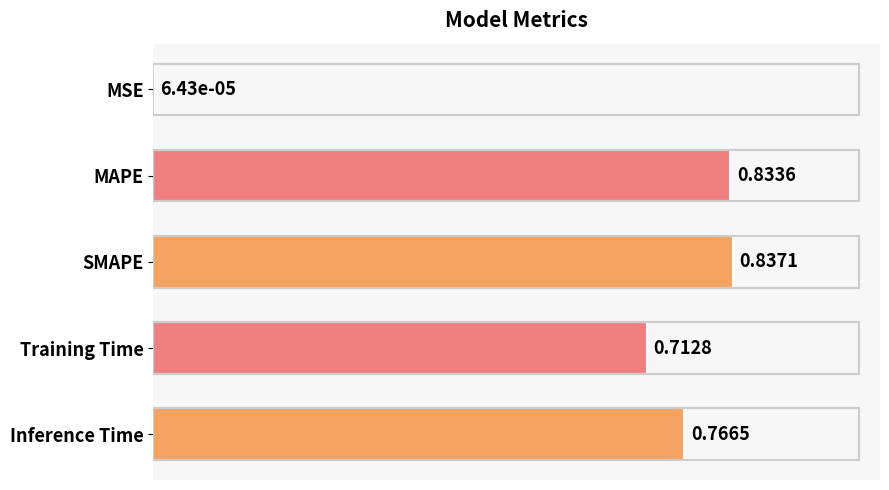

Which category has the highest value across all series?

SMAPE